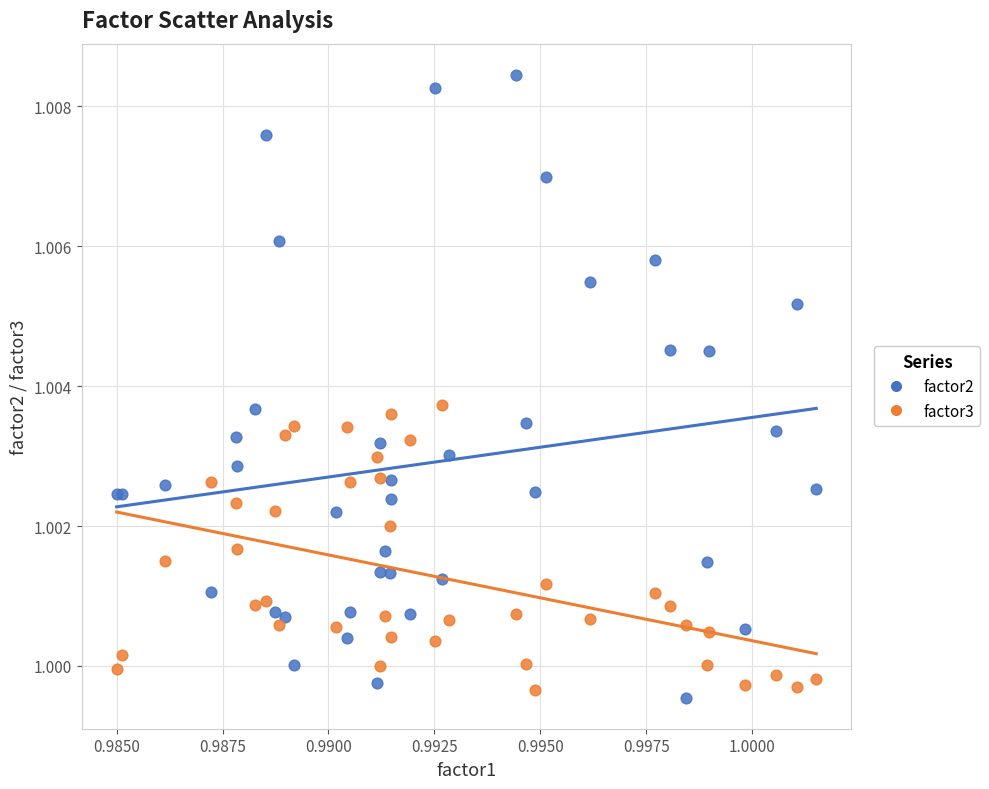

What are all the series names shown in the legend?

factor2, factor3